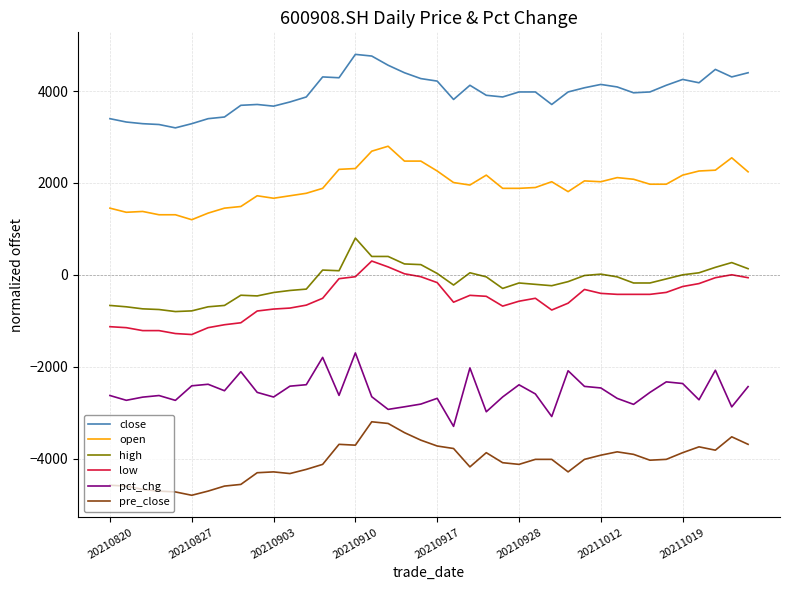

What is the lowest value of the pre_close series?

-4800.0